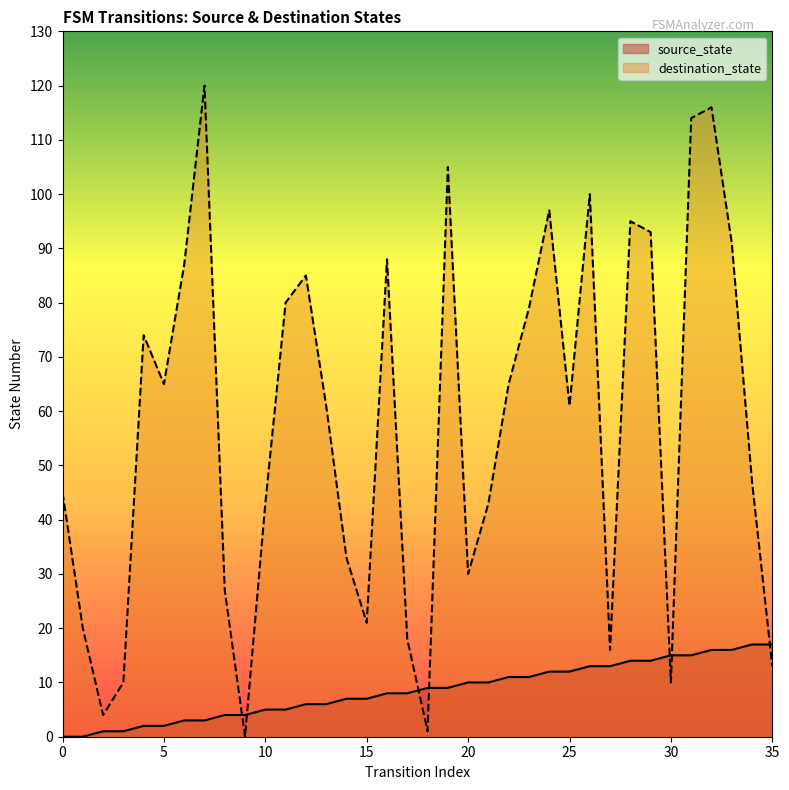

What is the value of the source_state point at the 4th from the left?

1